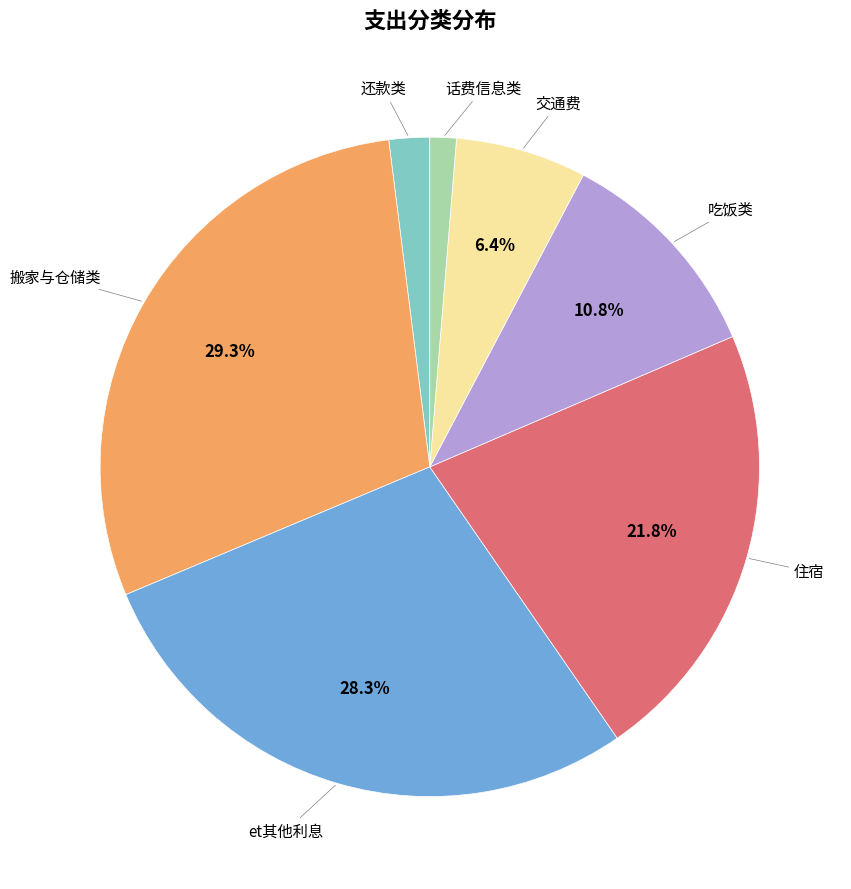

What percentage is the et其他利息 slice, to the nearest percent?

28%